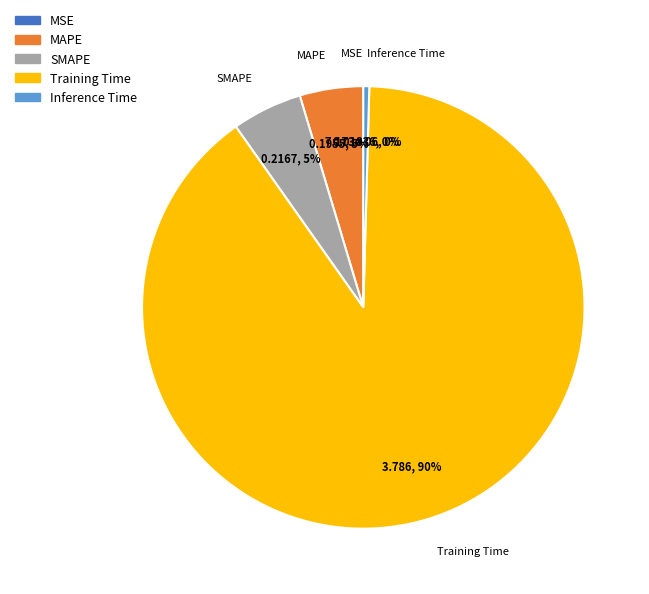

True or false: Inference Time accounts for 14% of the total.

False